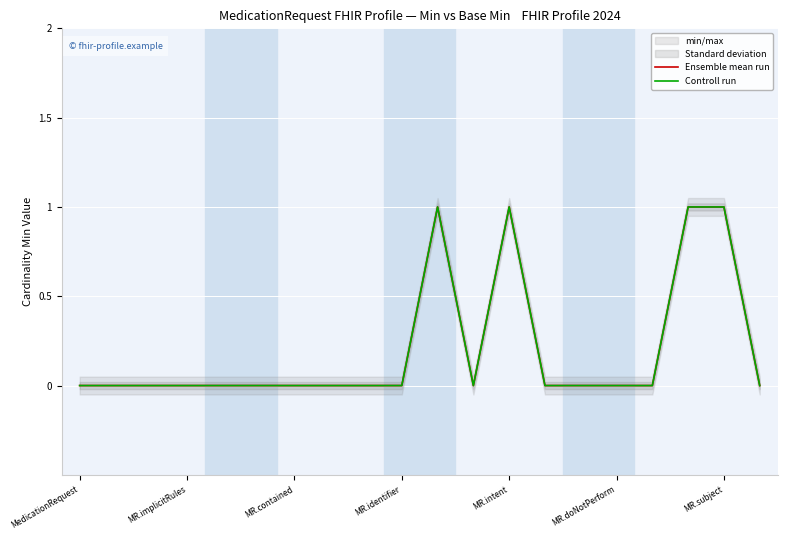

True or false: Controll run has more than 1 interior local peaks.

True